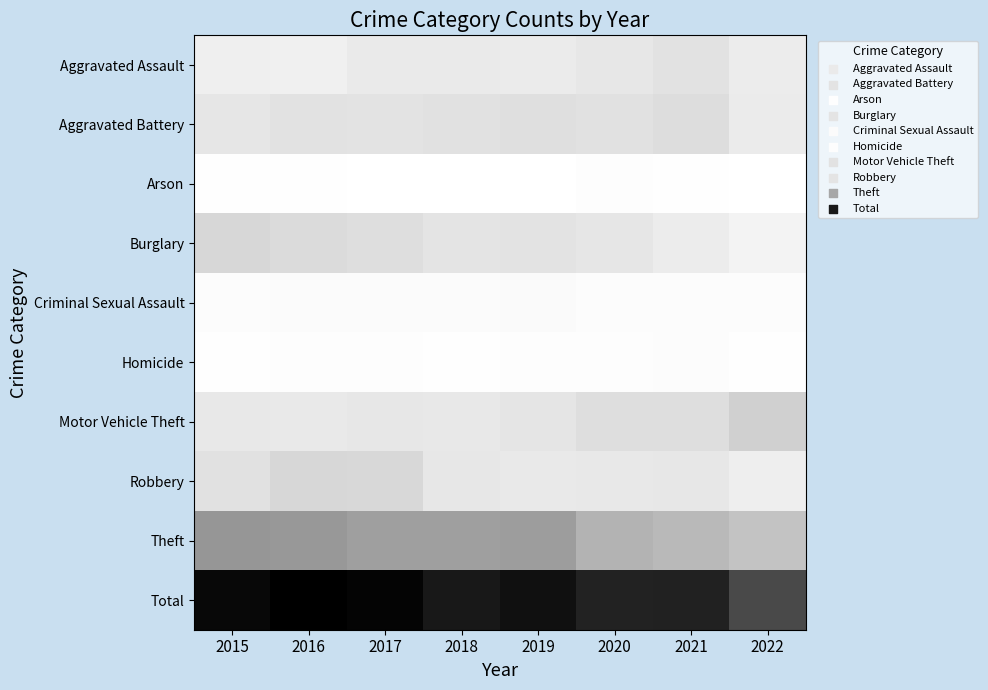

Between 2020 and 2015, which is larger?

2020